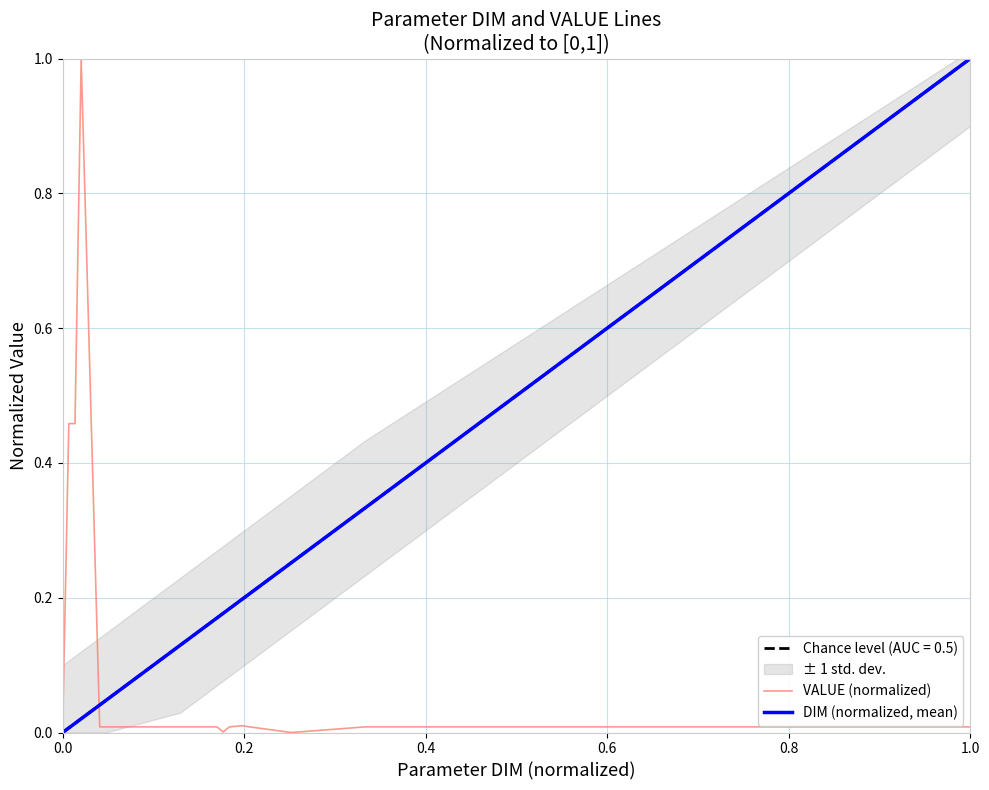

Which series has the largest total across all categories?

DIM (normalized, mean)